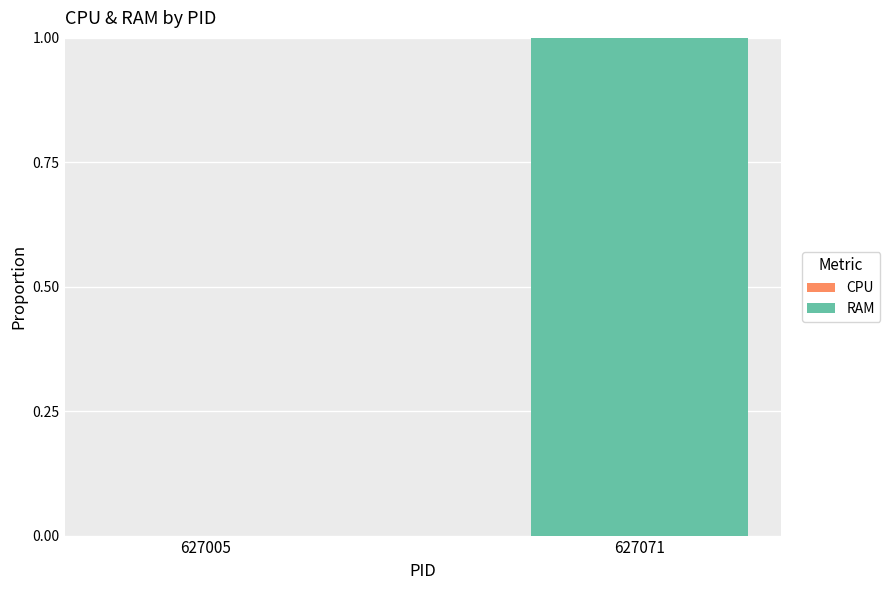

True or false: the data shows 0 at 627071.

False